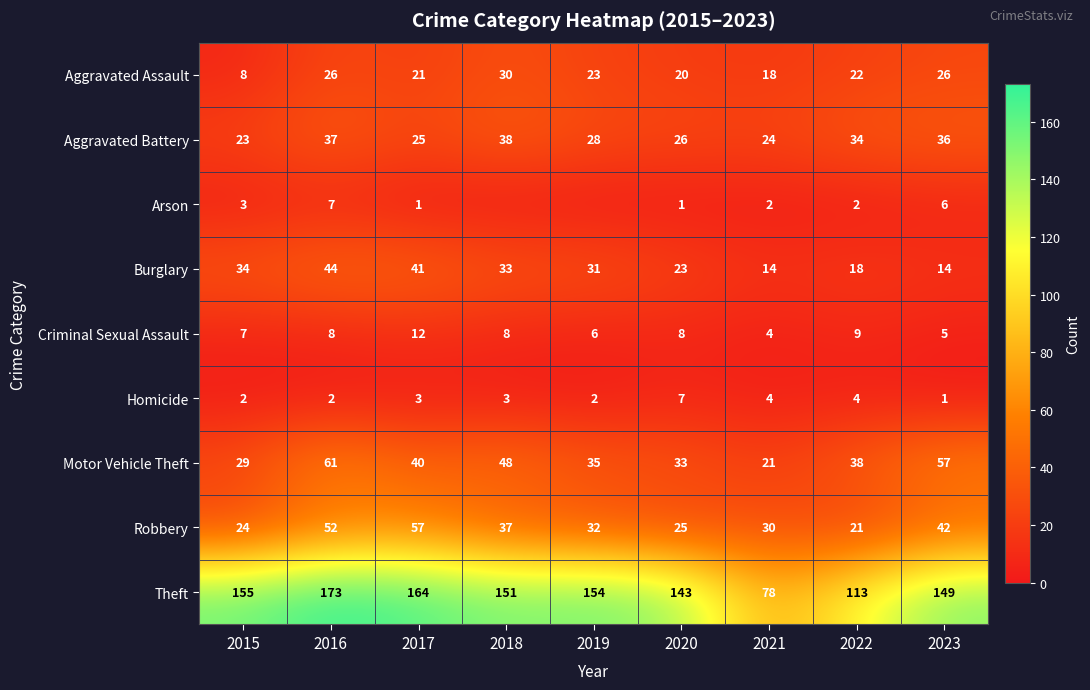

How many data points does each series have?

9